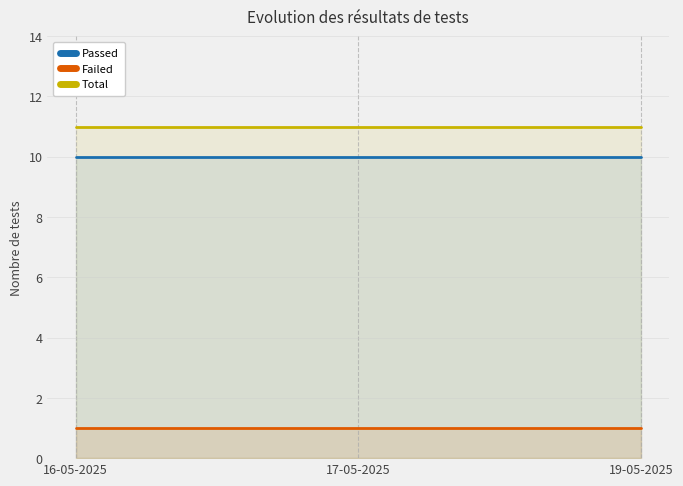

Reading right to left, extract all data points from this chart.

Passed: 10	10	10
Failed: 1	1	1
Total: 11	11	11